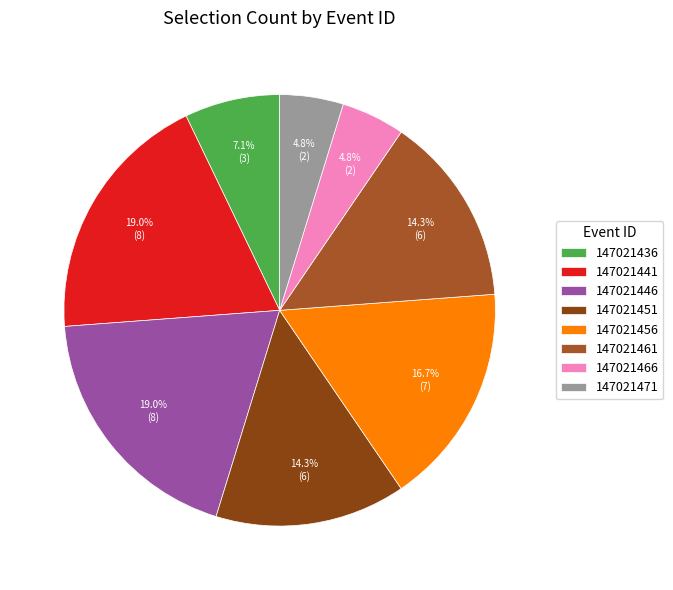

How many segments does this pie chart have?

8